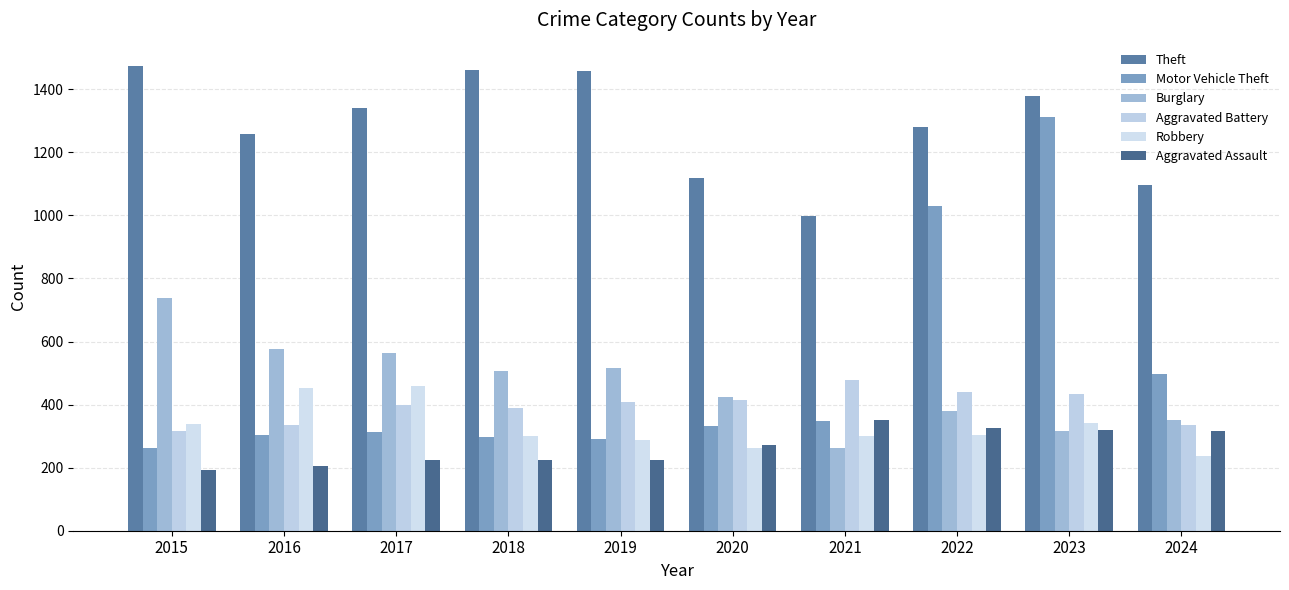

What is the average value of the Burglary series?

463